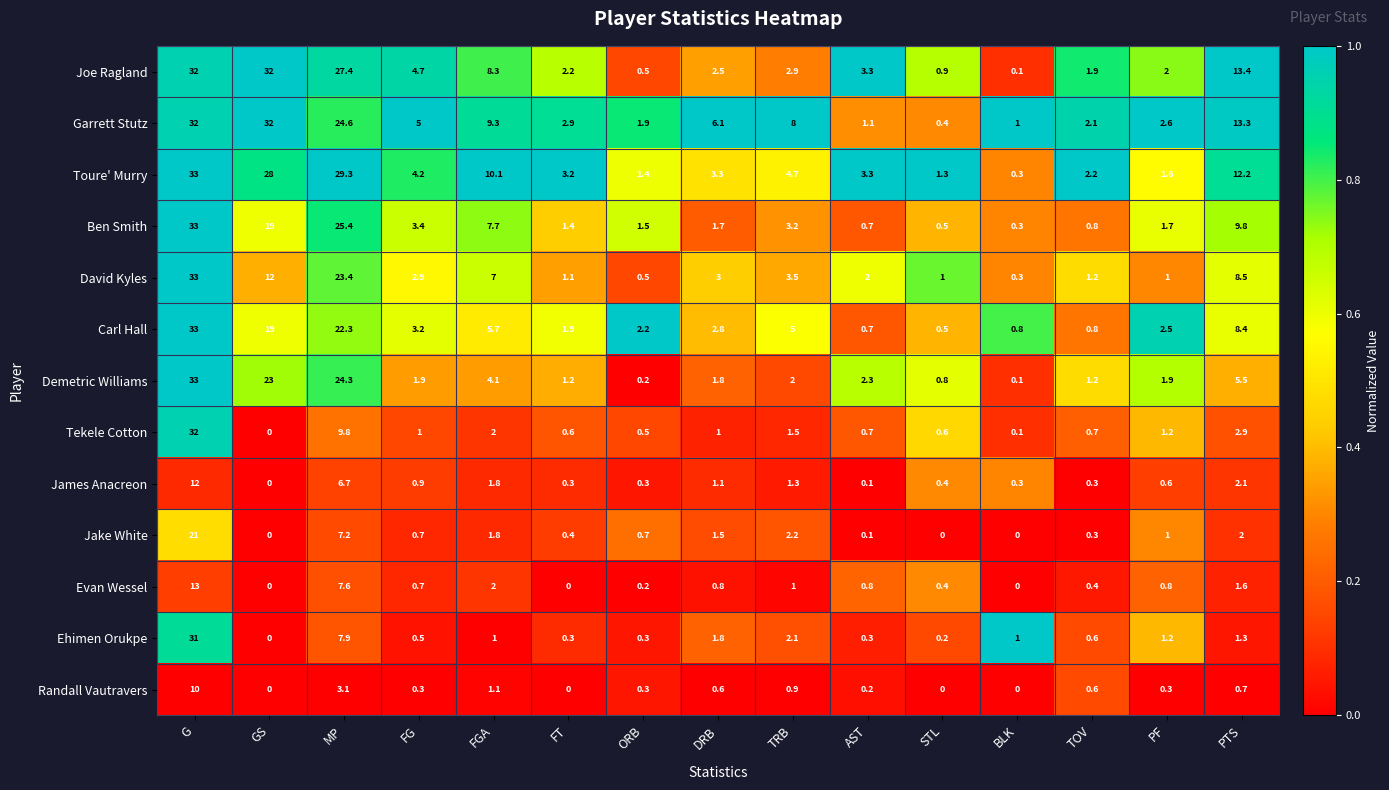

At which category does the chart reach its peak across all series?

G